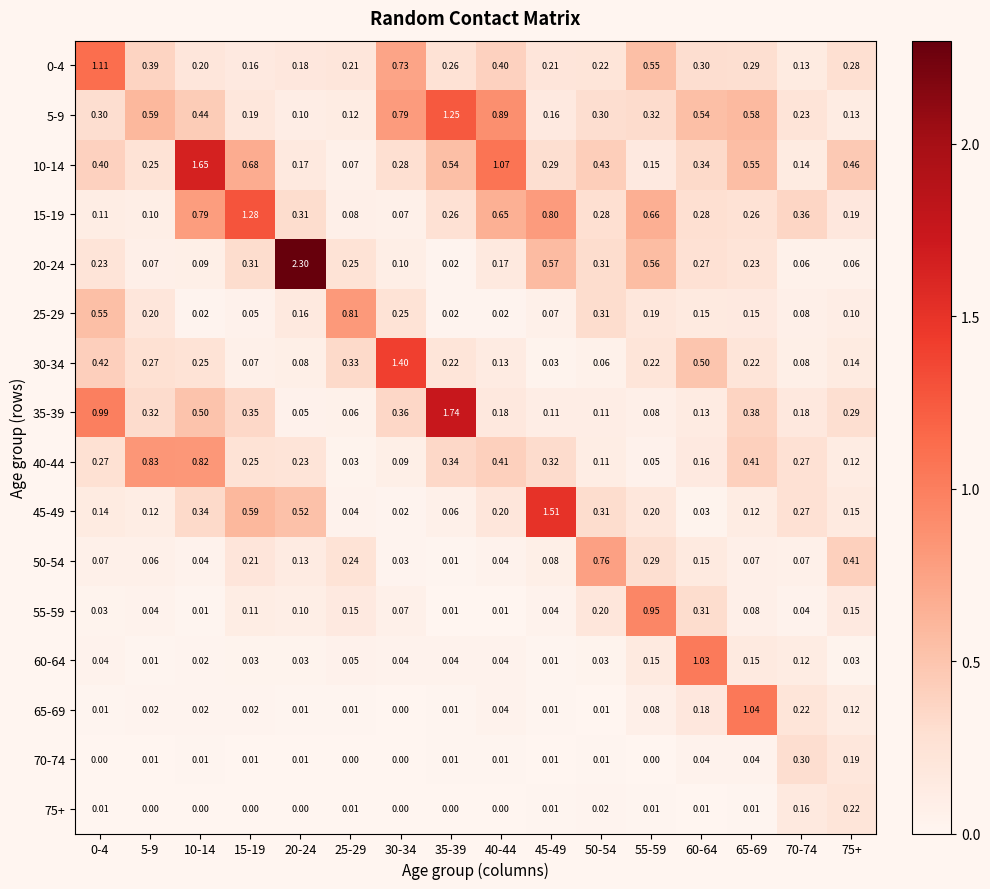

Rank the series at 35-39 from lowest to highest value.

75+, 55-59, 70-74, 65-69, 50-54, 20-24, 25-29, 60-64, 45-49, 30-34, 0-4, 15-19, 40-44, 10-14, 5-9, 35-39